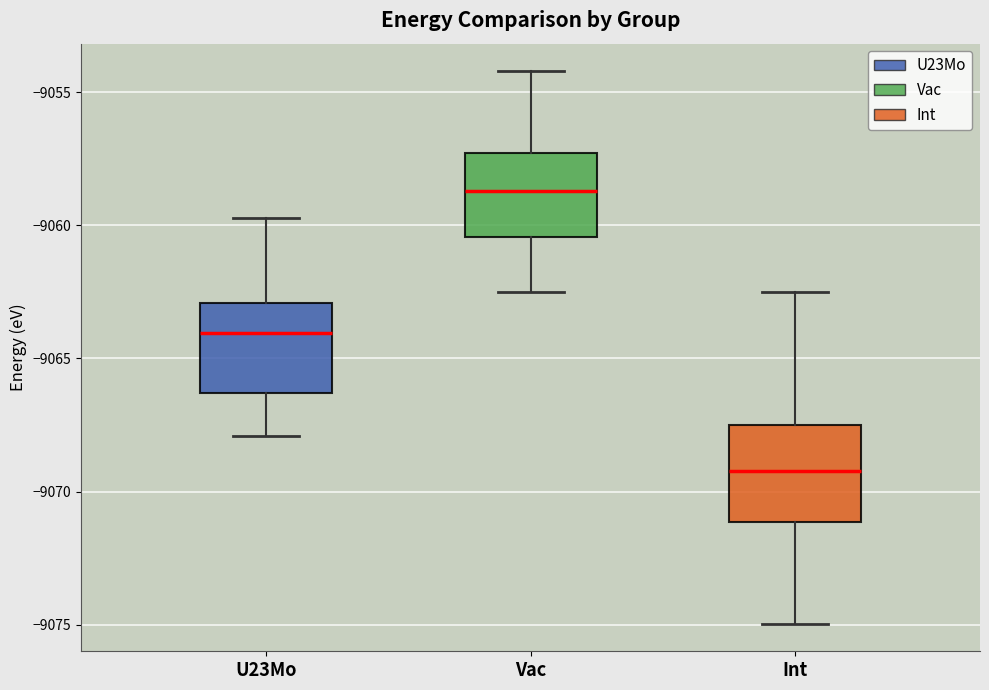

Reading left to right, transcribe this box plot: for each box, give where its median line is, the range the box spans, and where its two whiskers end, as read against the y-axis. The values are not printed on the chart, so give them approximately, as read against the axis.

U23Mo: median -9064.0, box -9066.5 to -9063.0, whiskers -9068.0 to -9059.5
Vac: median -9058.5, box -9060.5 to -9057.5, whiskers -9062.5 to -9054.0
Int: median -9069.0, box -9071.0 to -9067.5, whiskers -9075.0 to -9062.5